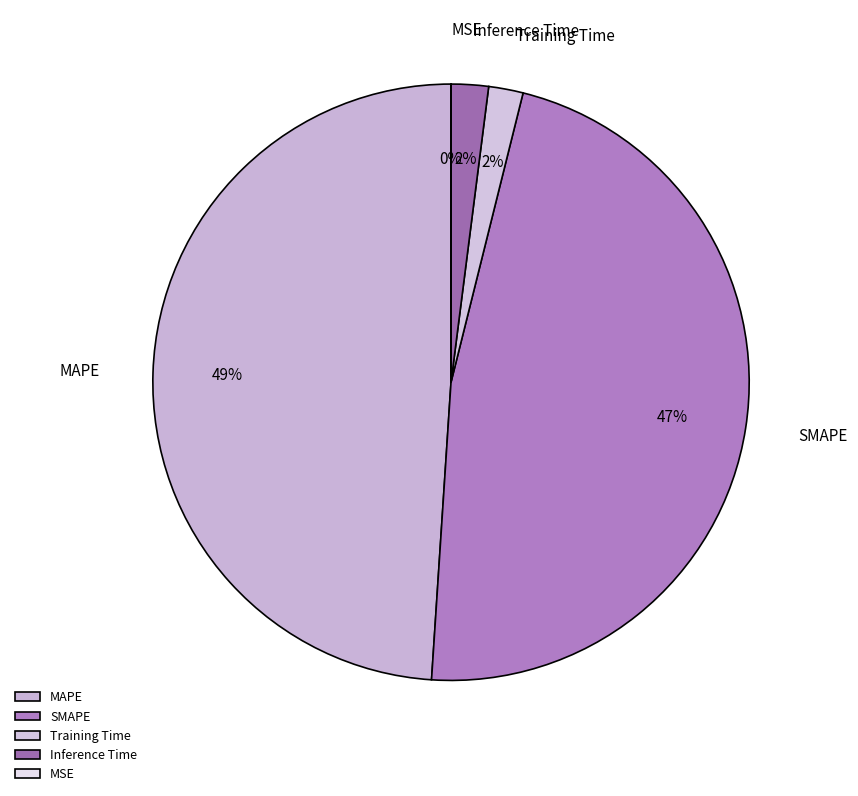

Which slice is the largest?

MAPE